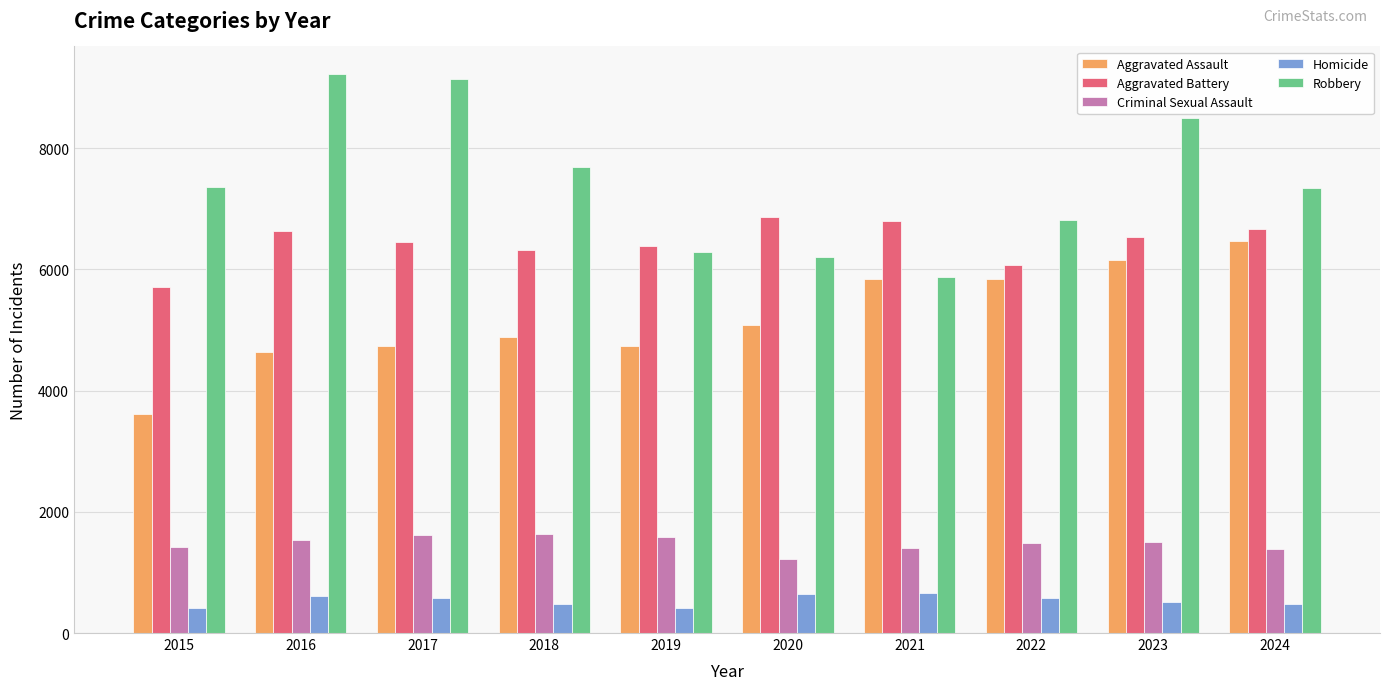

How many groups of bars are there?

10